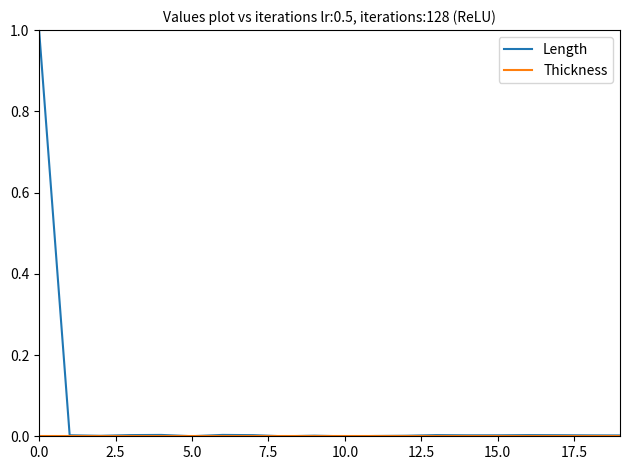

Which series has the largest total across all categories?

Length